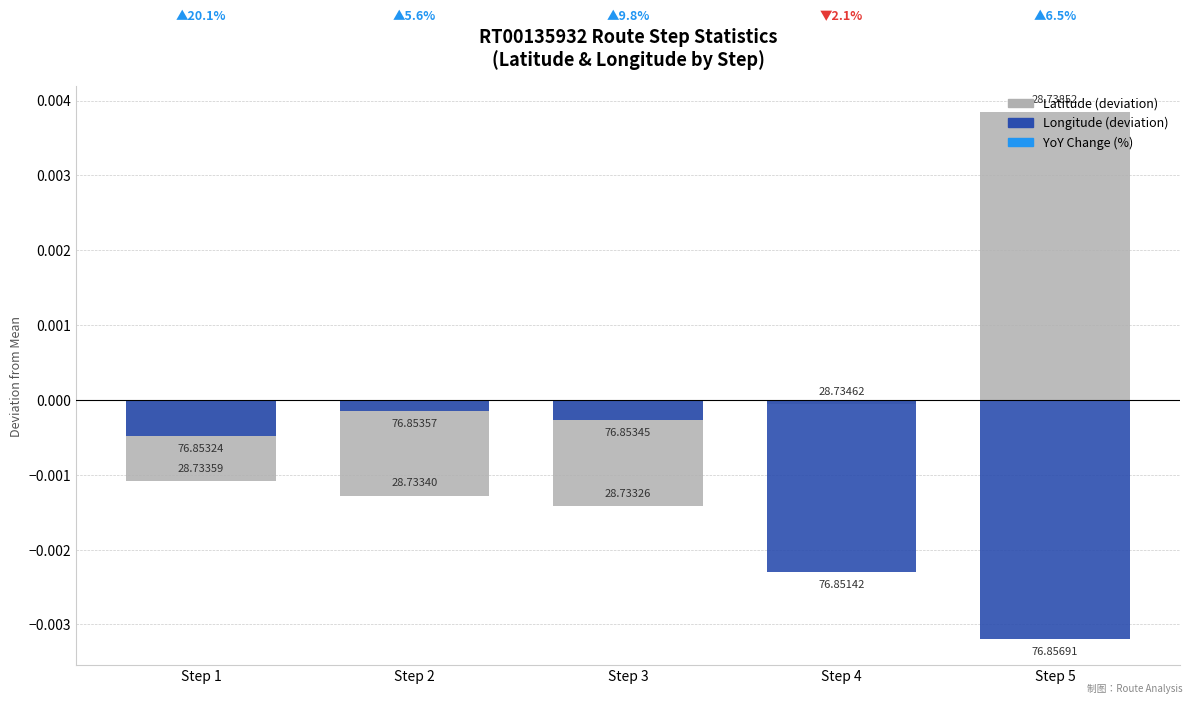

What are all the series names shown in the legend?

Latitude (deviation), Longitude (deviation)